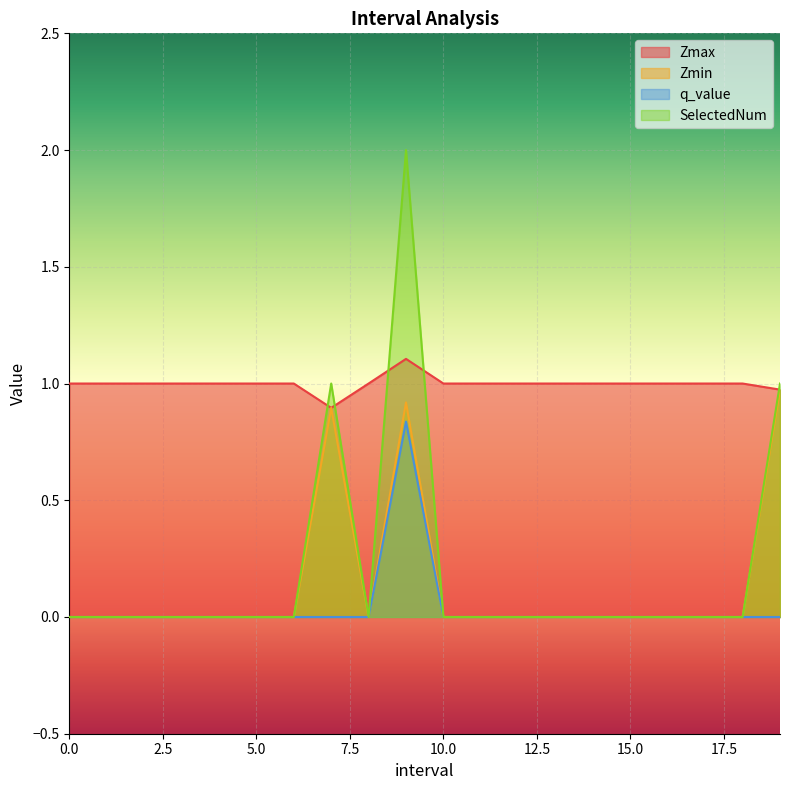

What is the total value across all series at 14?

1.0